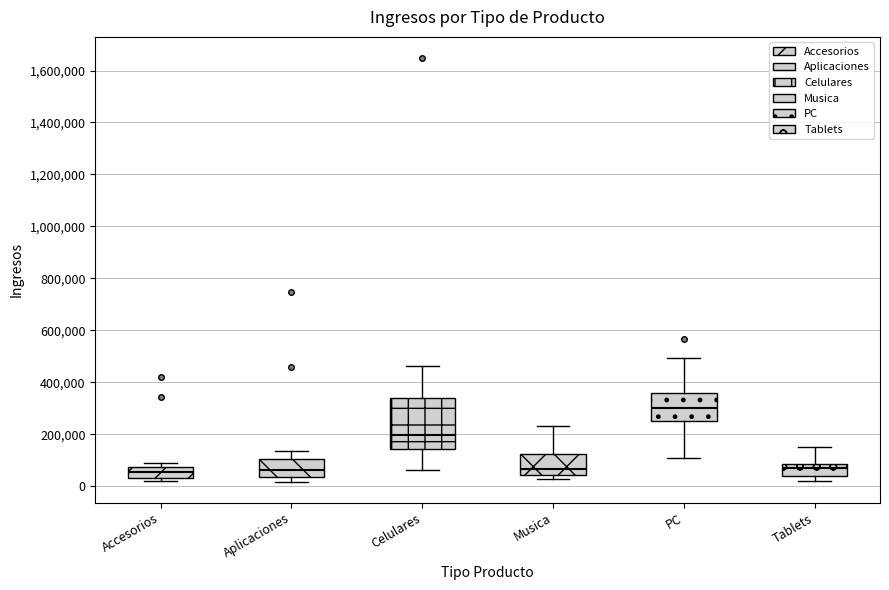

Where does the median line of the box for PC sit on the y-axis? The values are not printed on the chart, so give them approximately, as read against the axis.

300000